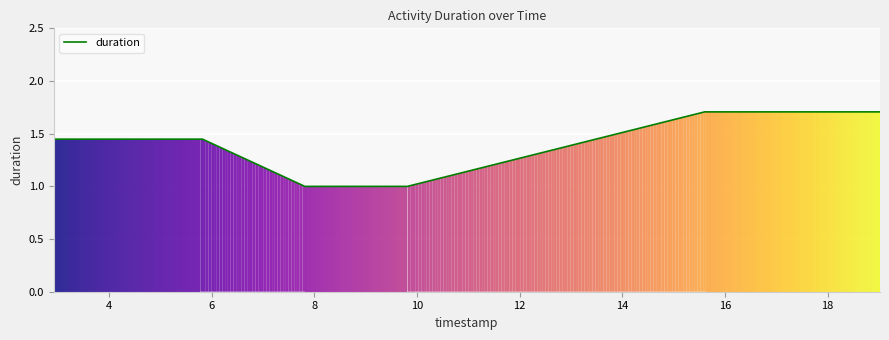

What is the smallest value displayed?

1.0